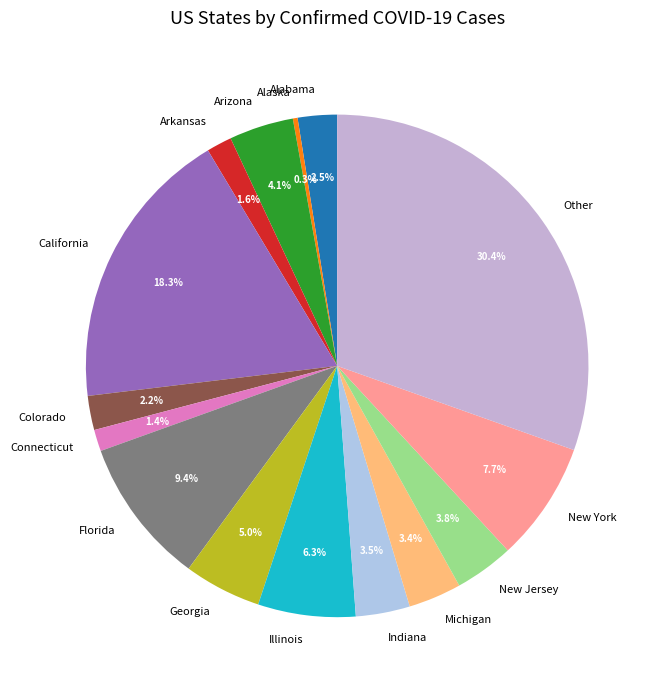

What percentage do Georgia and Indiana together represent?

8.5%